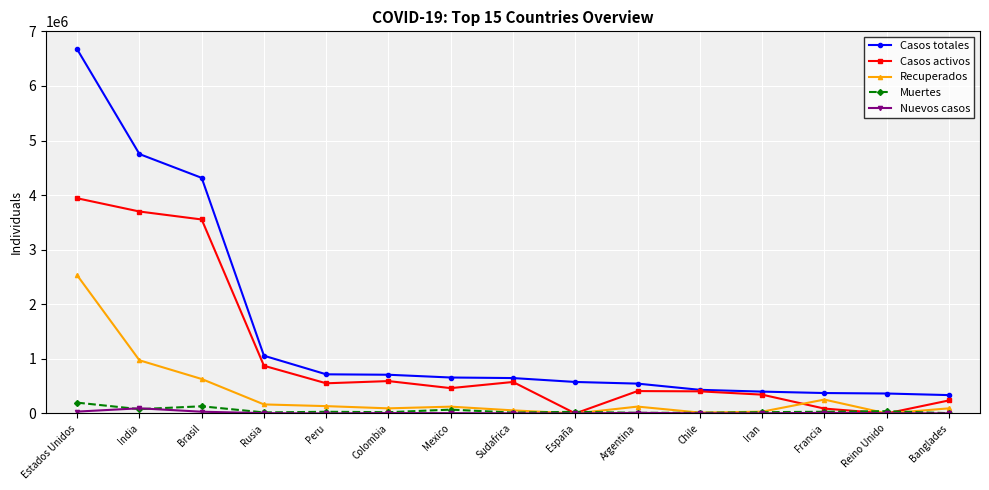

What is the maximum value for Muertes?

197979